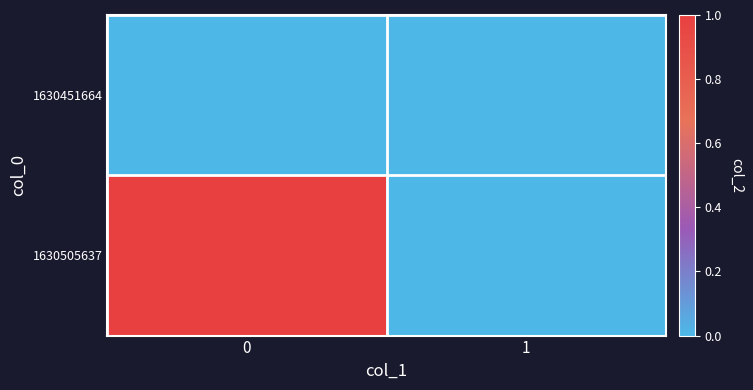

Which series has the largest range (max minus min)?

1630505637